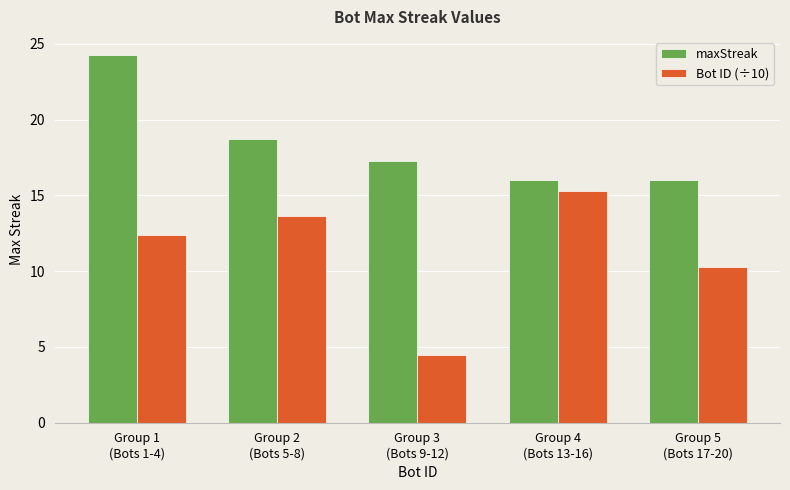

What is the smallest value displayed?

4.5